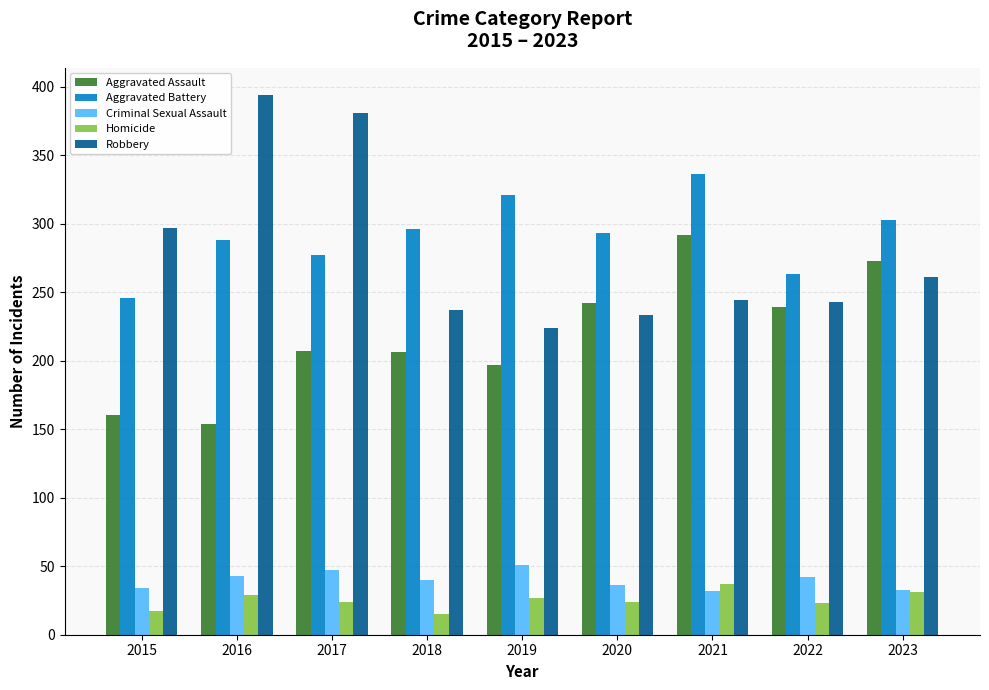

At how many categories does at least one series exceed 16?

9